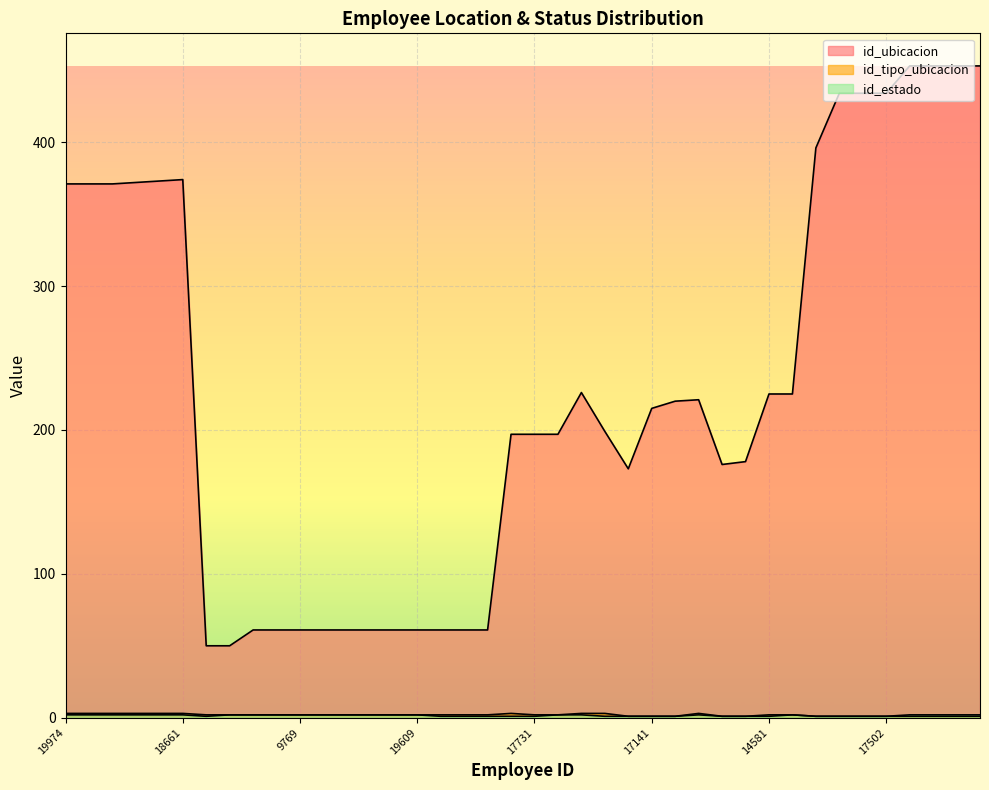

What position from the left is 17370?

37